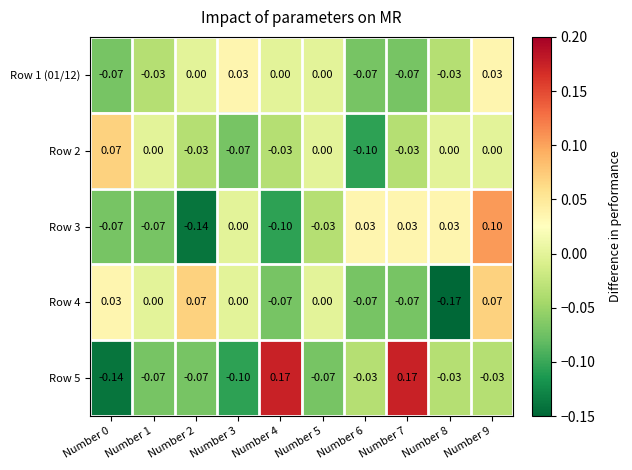

At which category is the sum across all series the highest?

Number 9